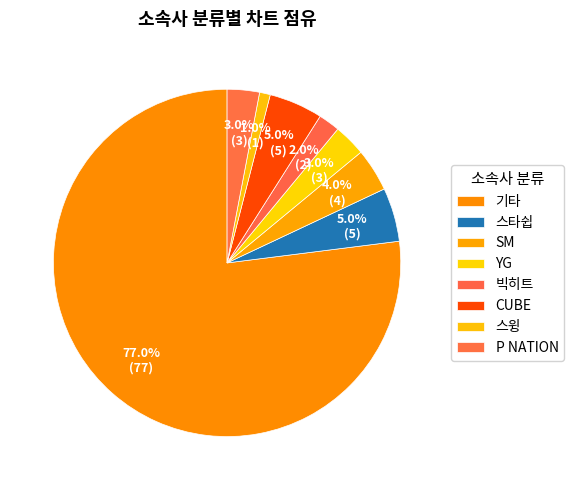

Is there a majority slice in this chart?

Yes